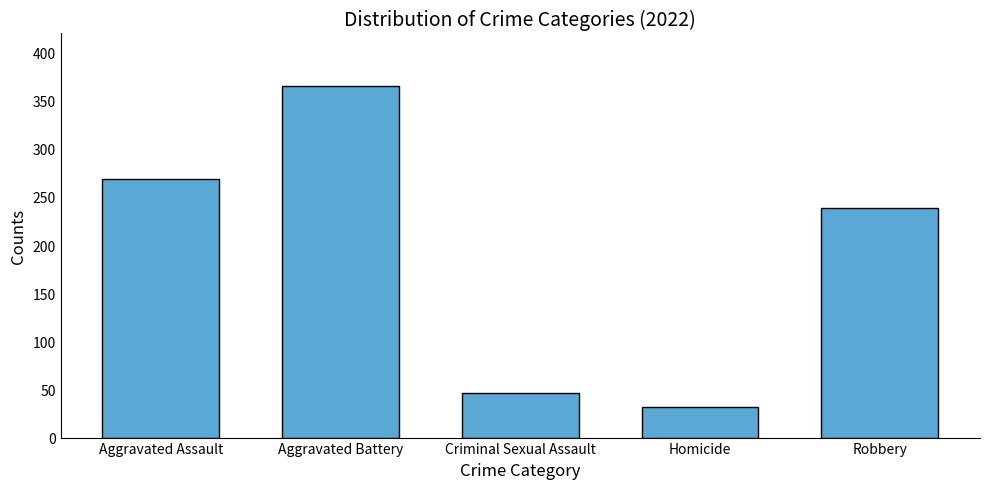

True or false: the data shows 581 at Aggravated Battery.

False